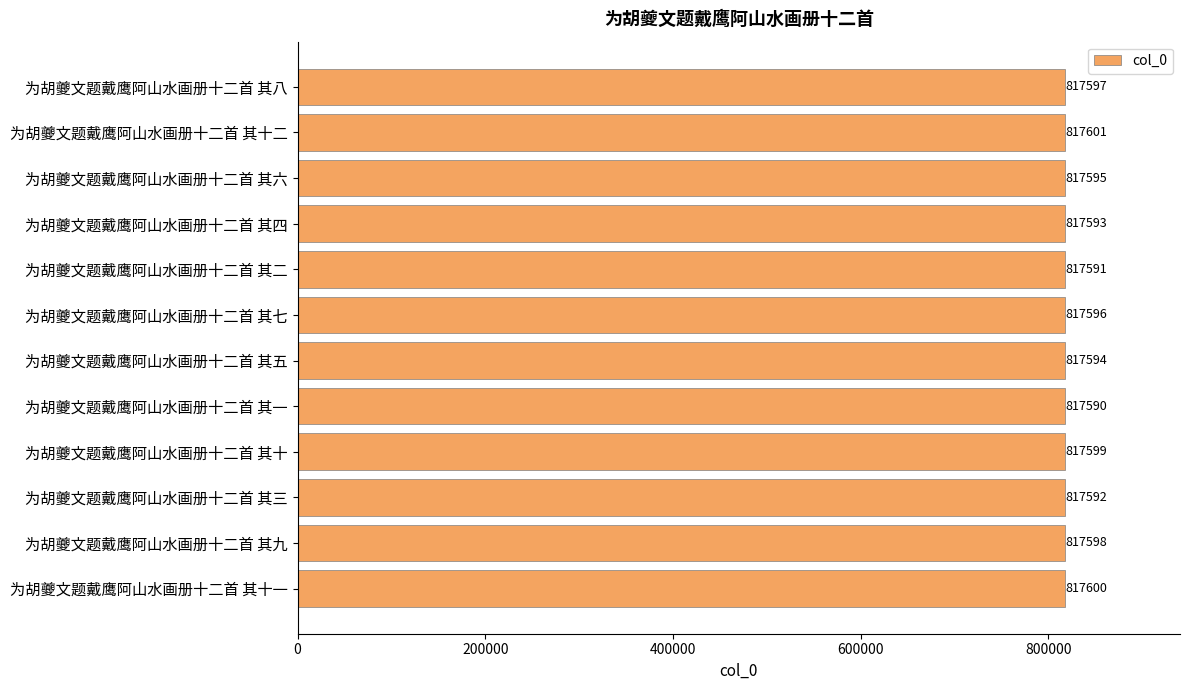

Which label corresponds to the largest value in the chart?

为胡夔文题戴鹰阿山水画册十二首 其十二